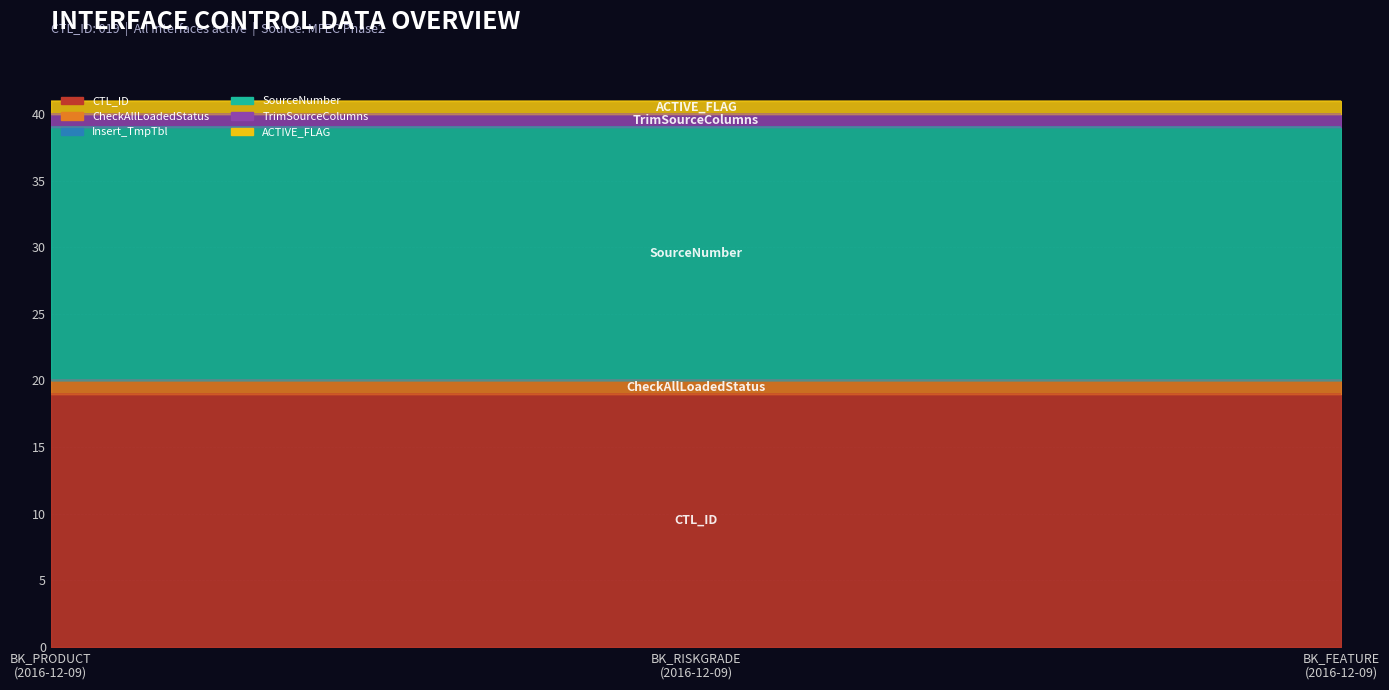

What is the maximum value for CTL_ID?

19